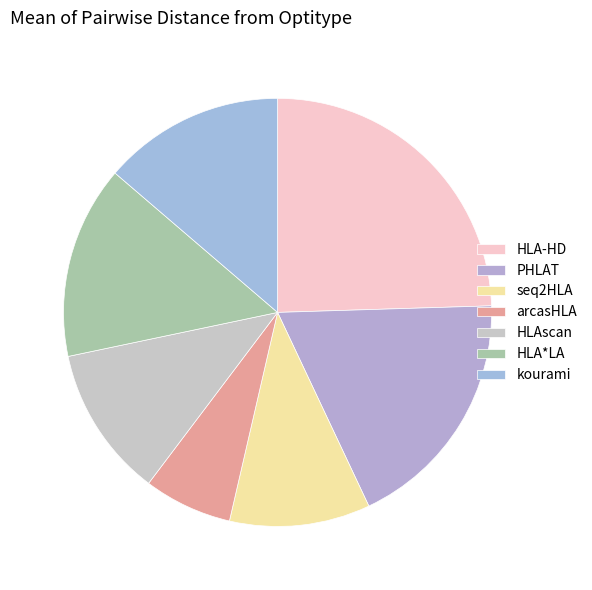

Which slice is the smallest?

arcasHLA